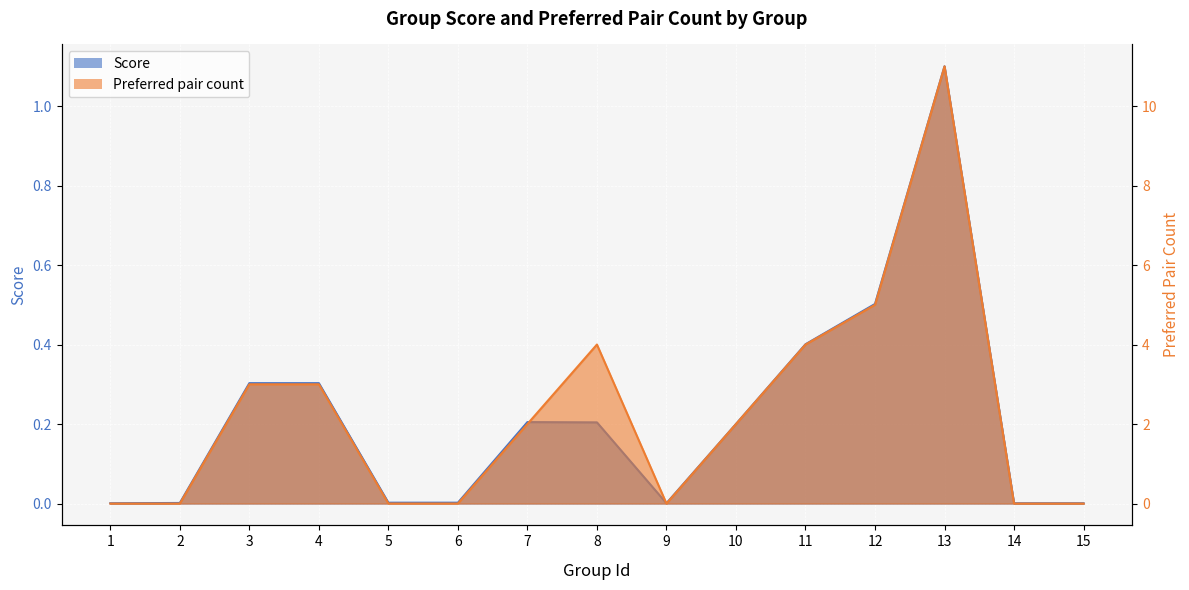

In Score, how many points are higher than both neighbors (excluding endpoints)?

2